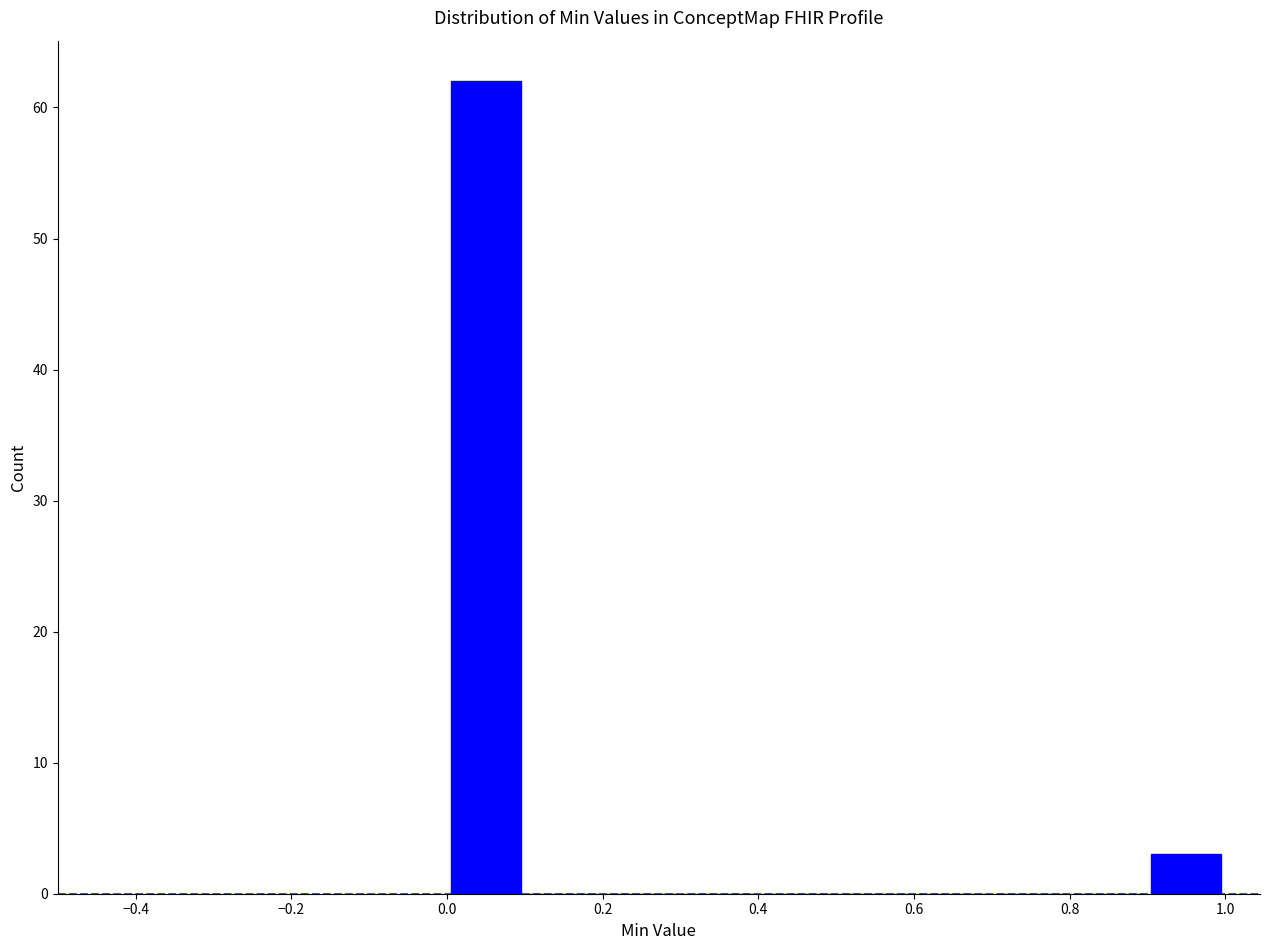

Reading left to right, transcribe this chart: for each bar, give the range it covers on the x-axis and its height. The values are not printed on the chart, so give them approximately, as read against the axis.

0.0 to 0.1: 62
0.1 to 0.2: 0
0.2 to 0.3: 0
0.3 to 0.4: 0
0.4 to 0.5: 0
0.5 to 0.6: 0
0.6 to 0.7: 0
0.7 to 0.8: 0
0.8 to 0.9: 0
0.9 to 1.0: 3